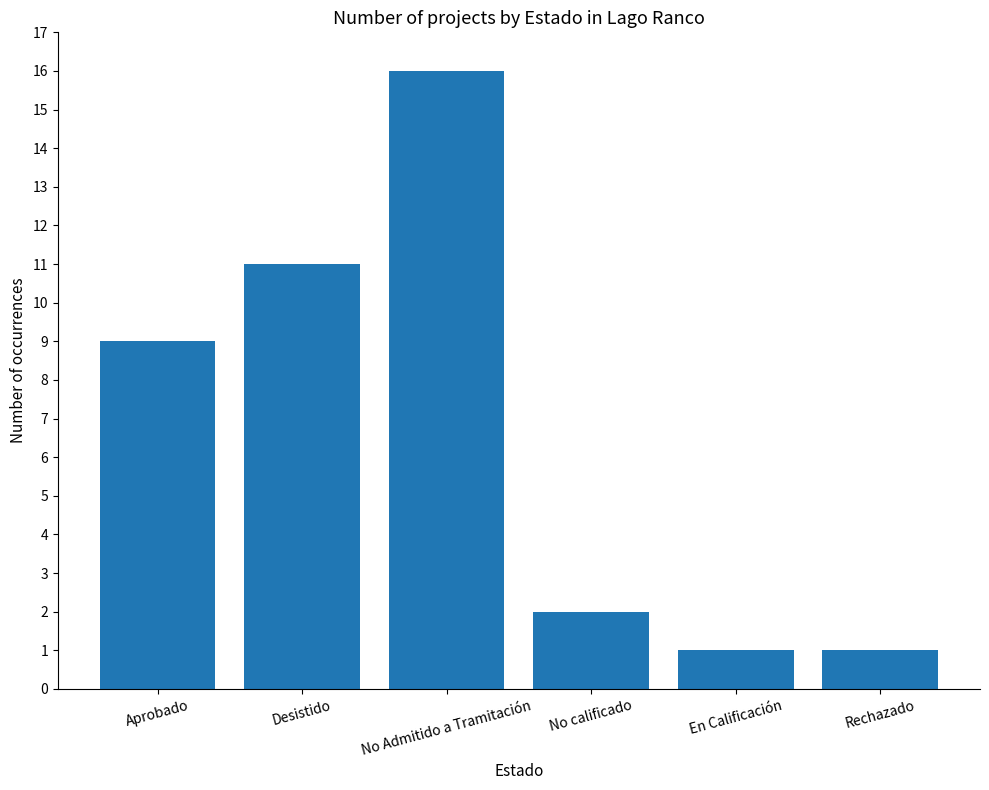

What is the average value?

7